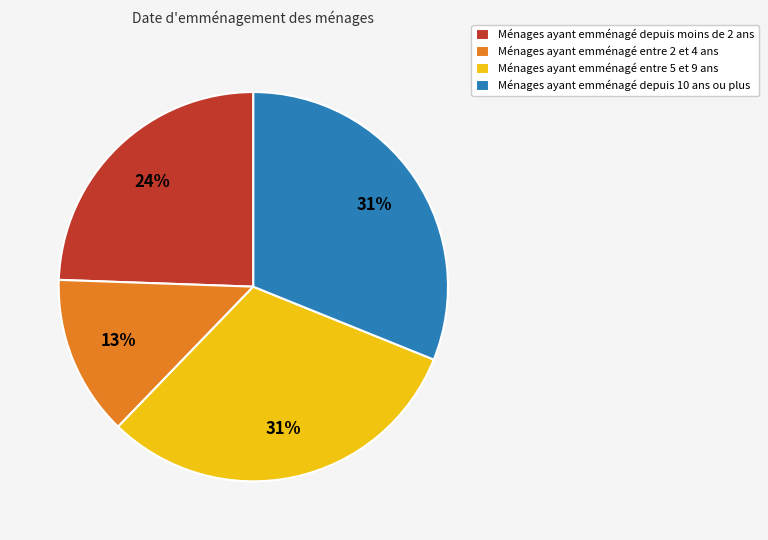

To the nearest percent, what is the average slice percentage?

25%